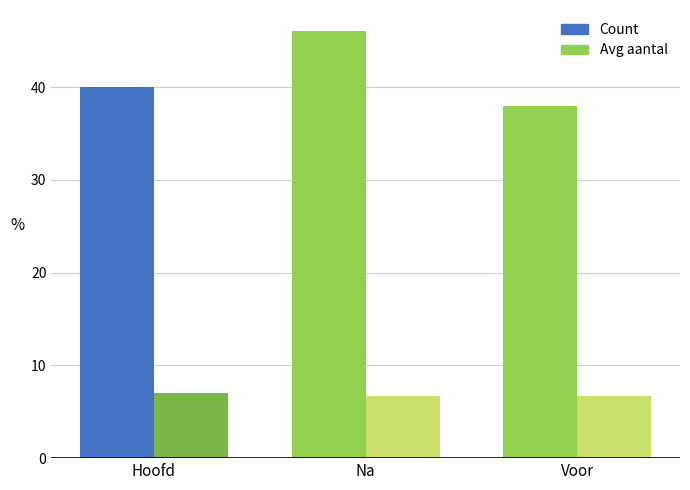

What is the label of the 1st bar from the right?

Voor